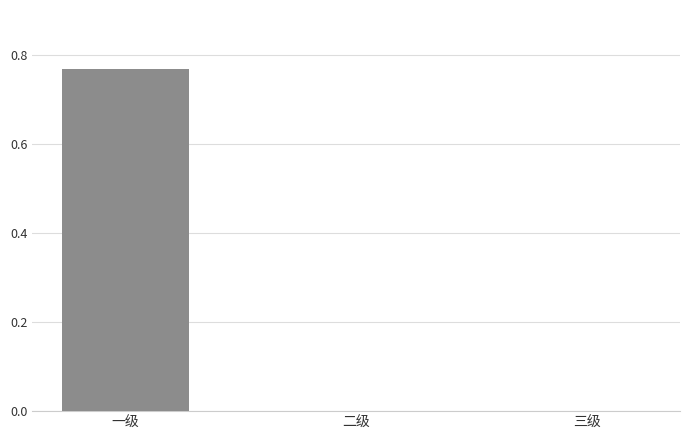

The chart shows a value of 0.0 at 三级. True or false?

True